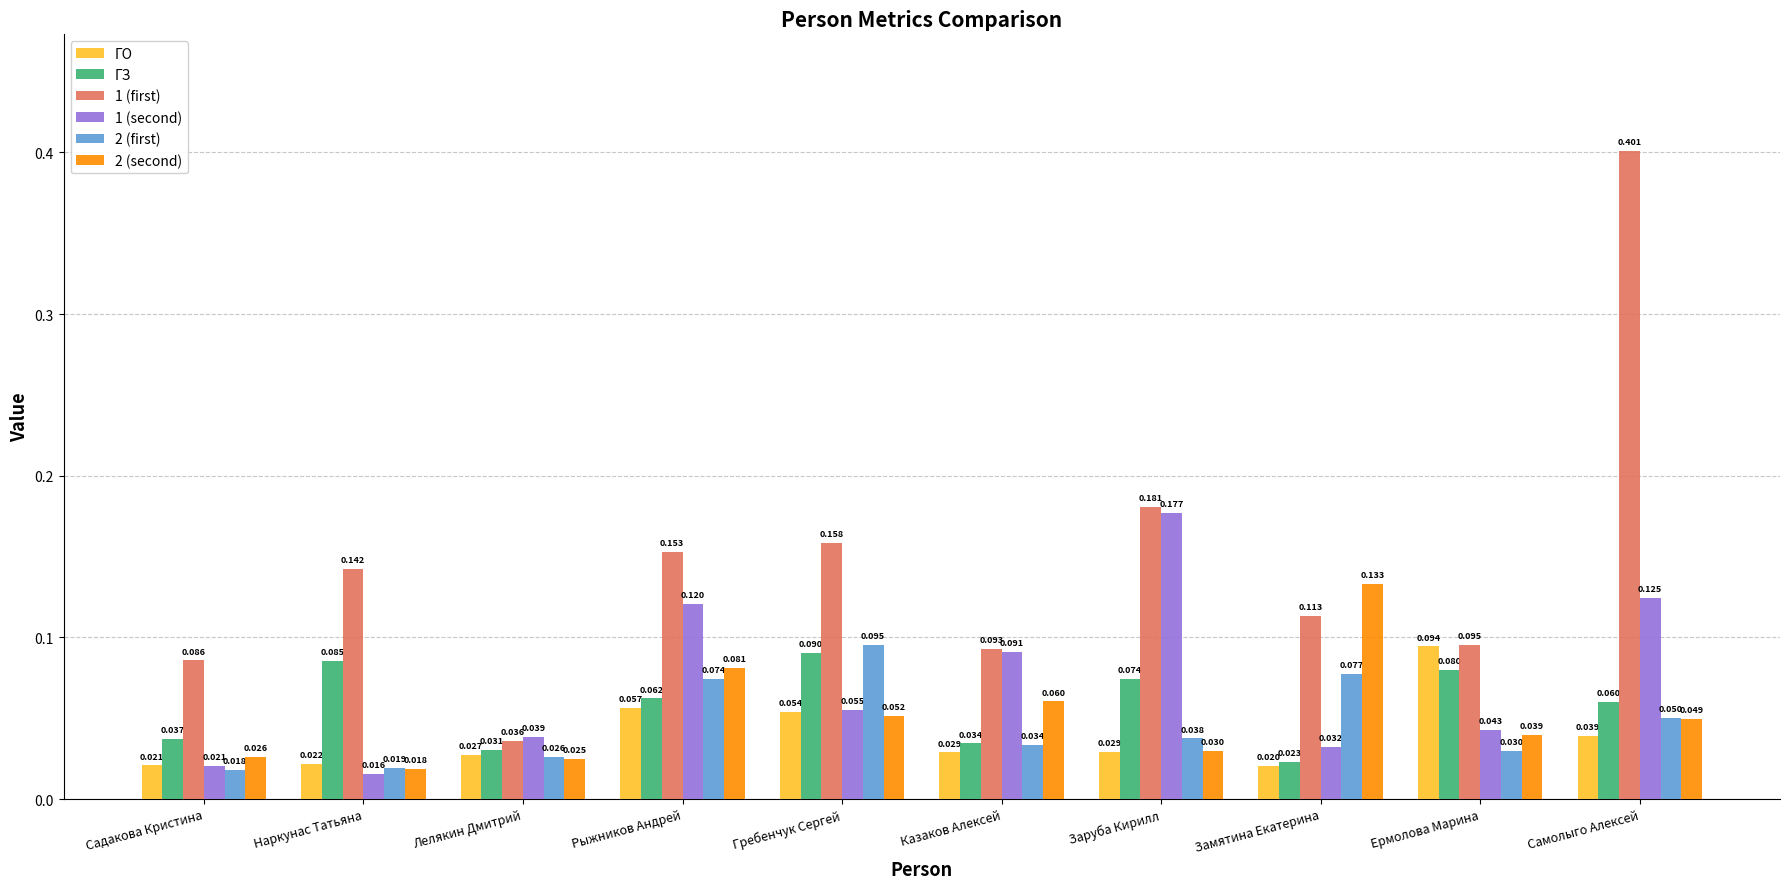

What is the label of the 5th bar from the right?

Казаков Алексей